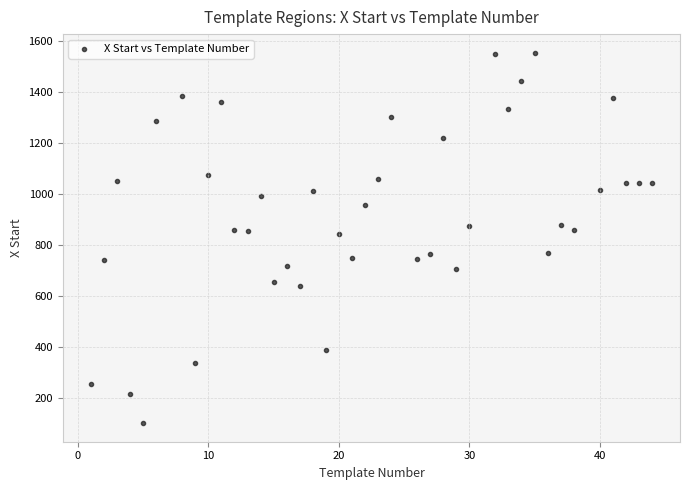

What is the range of Y values (max minus min)?

1454